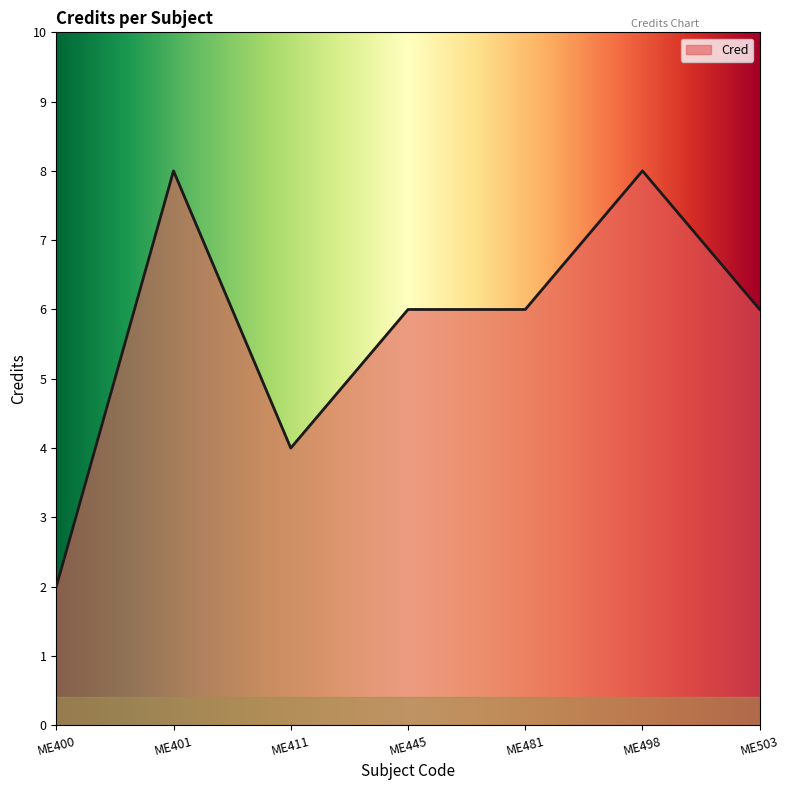

What is the average value?

6